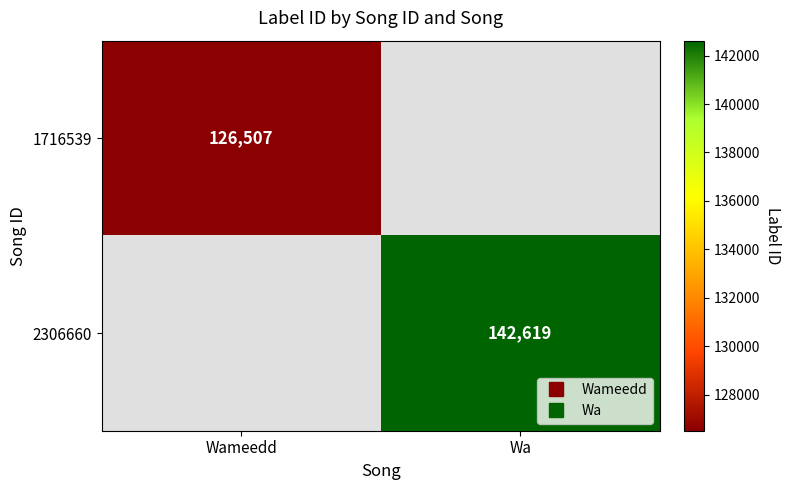

At Wa, list the series in order from largest to smallest.

1716539, 2306660